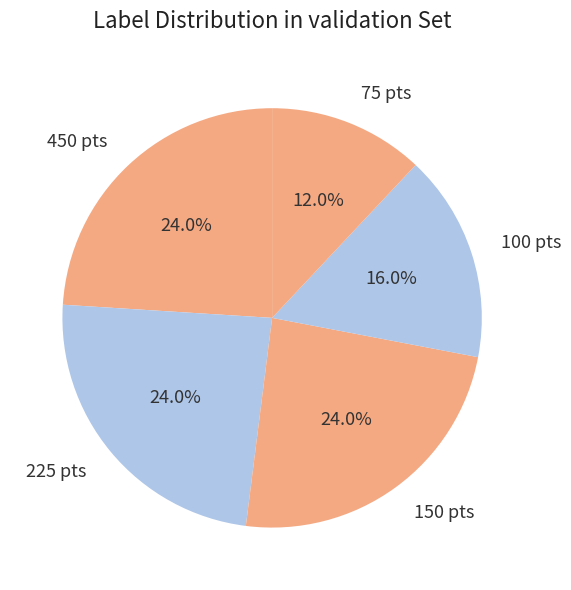

To the nearest percent, what is the difference between the largest and smallest slice percentages?

12%